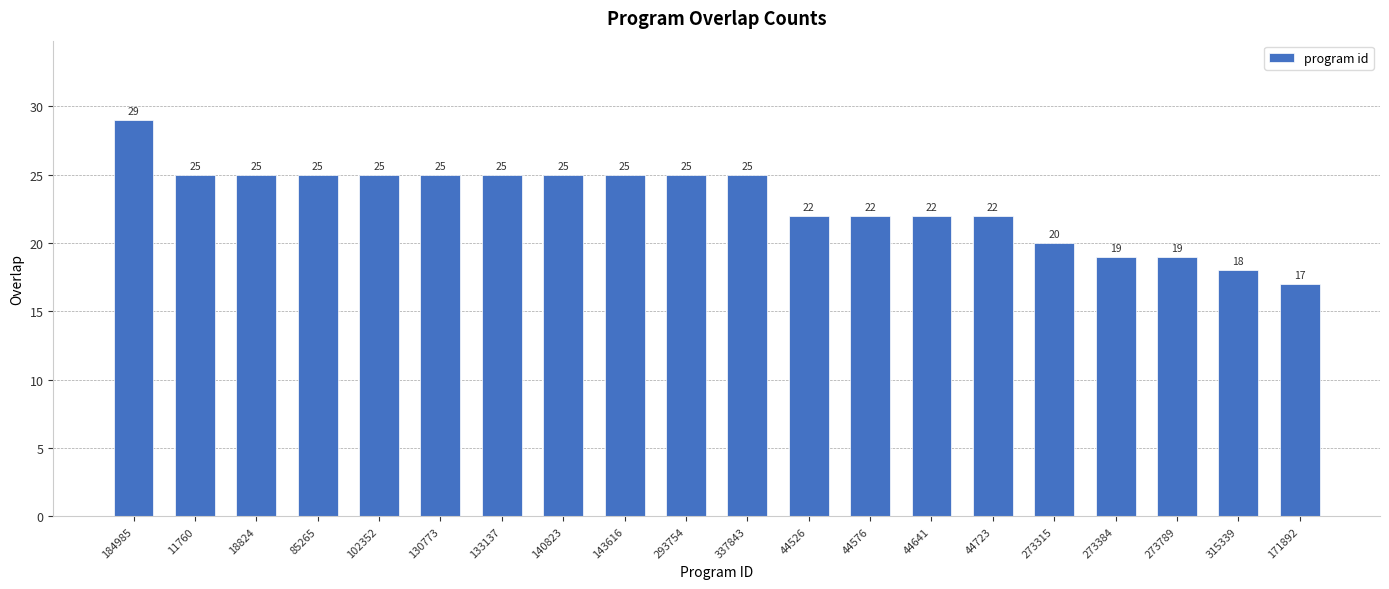

What is the label of the 12th bar from the right?

143616